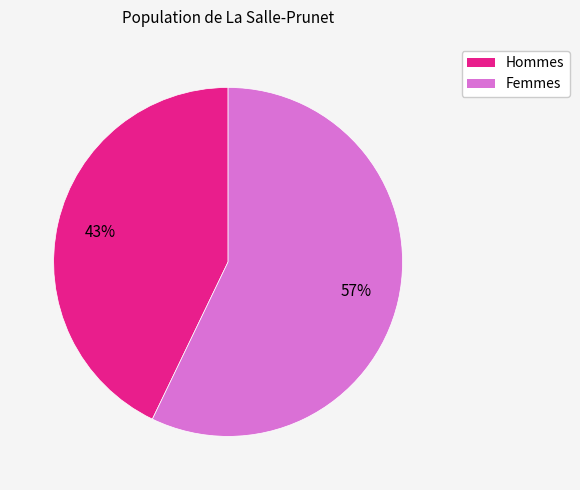

Count the number of slices in the pie.

2